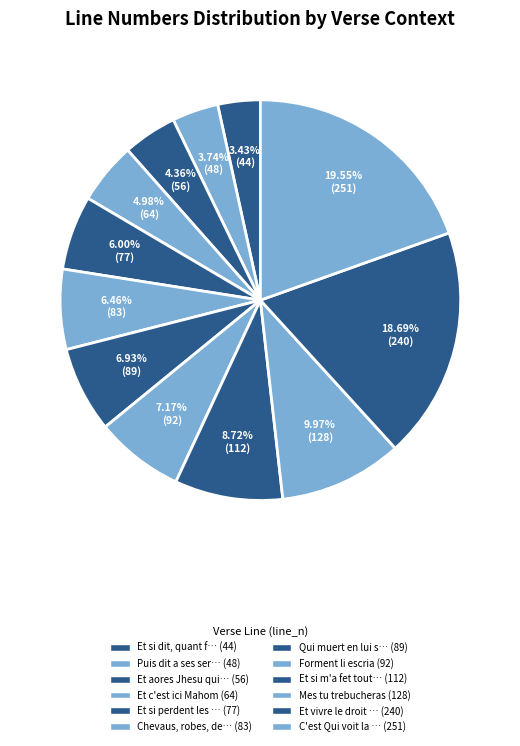

To the nearest percent, what is the difference between the largest and smallest slice percentages?

16%